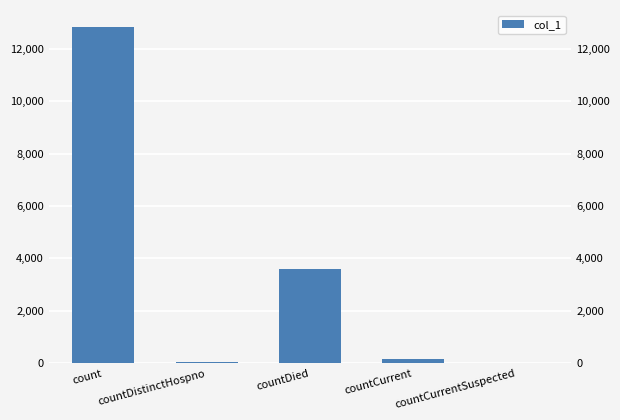

Reading left to right, transcribe all the data shown in this chart.

12836	65	3590	162	0